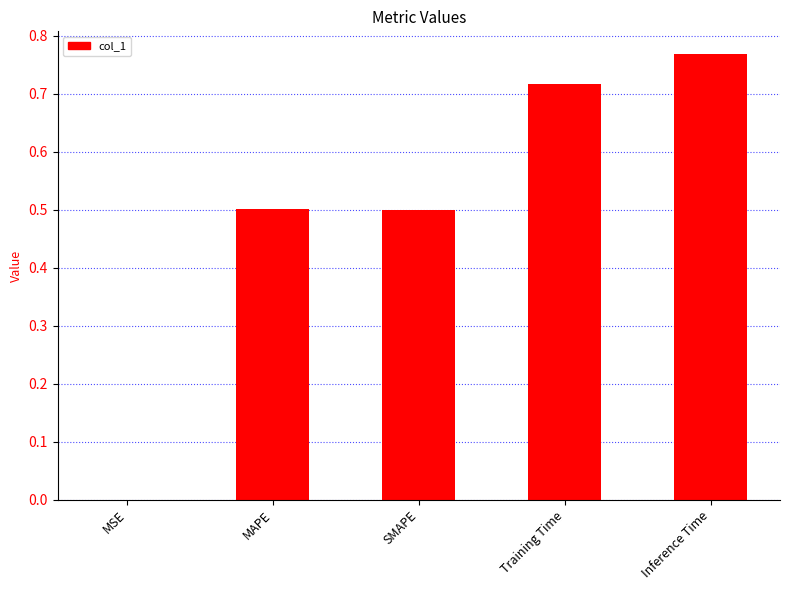

What value does the data have at MAPE?

0.5